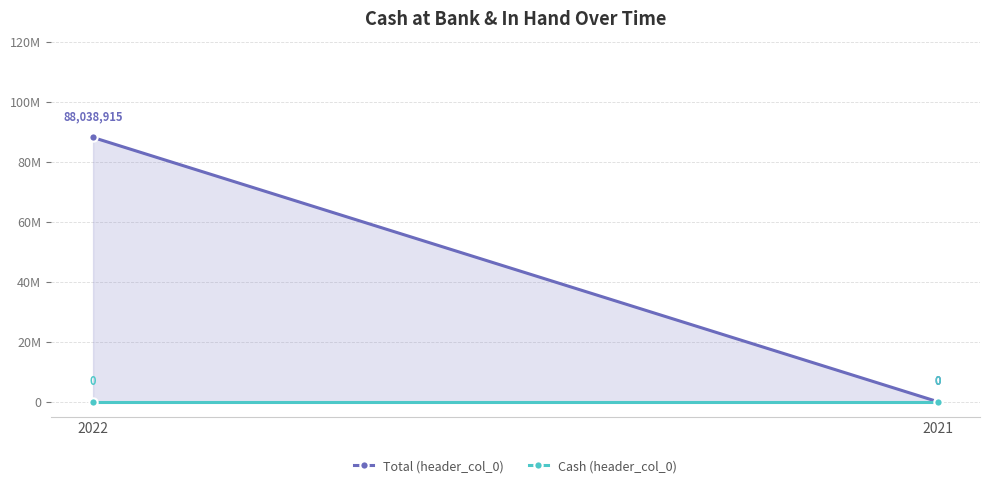

List the series in order of their peak value, highest first.

Total (header_col_0), Cash (header_col_0)